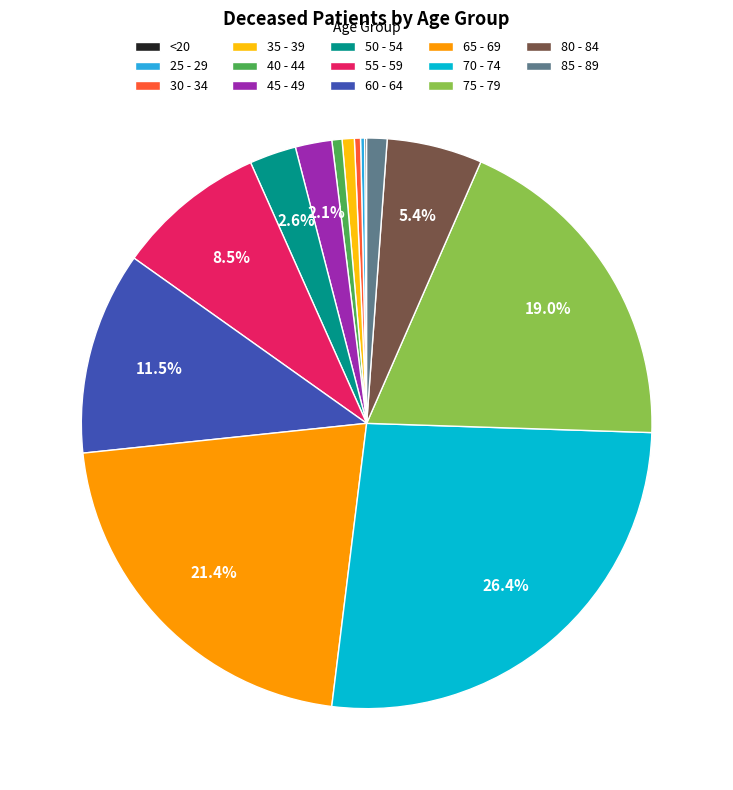

Which category has the biggest portion of the pie?

70 - 74